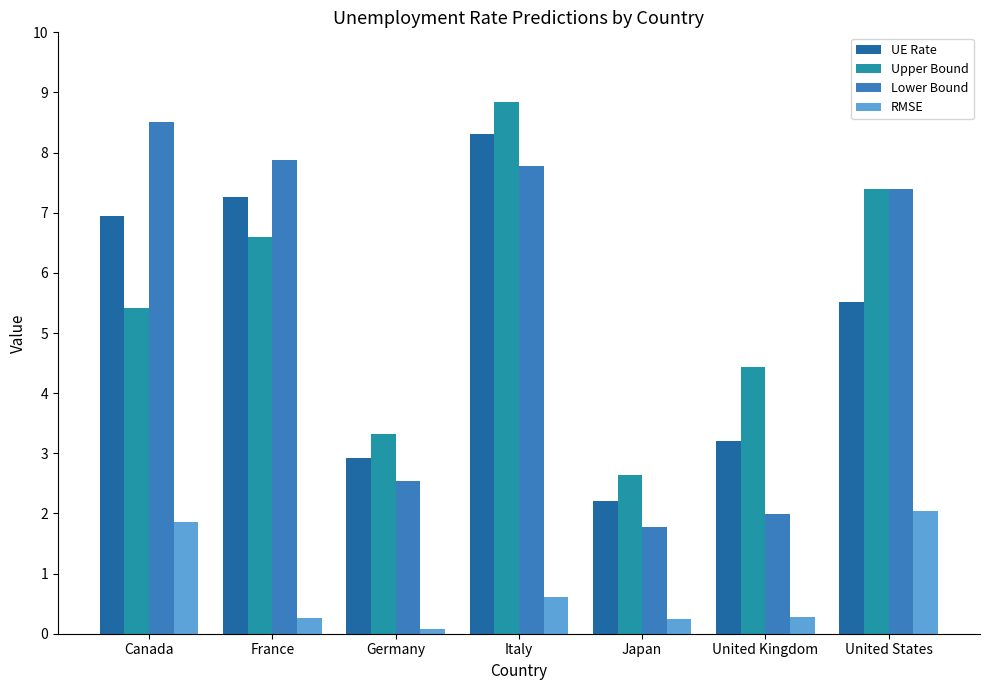

What is the total value across all series at Italy?

25.5